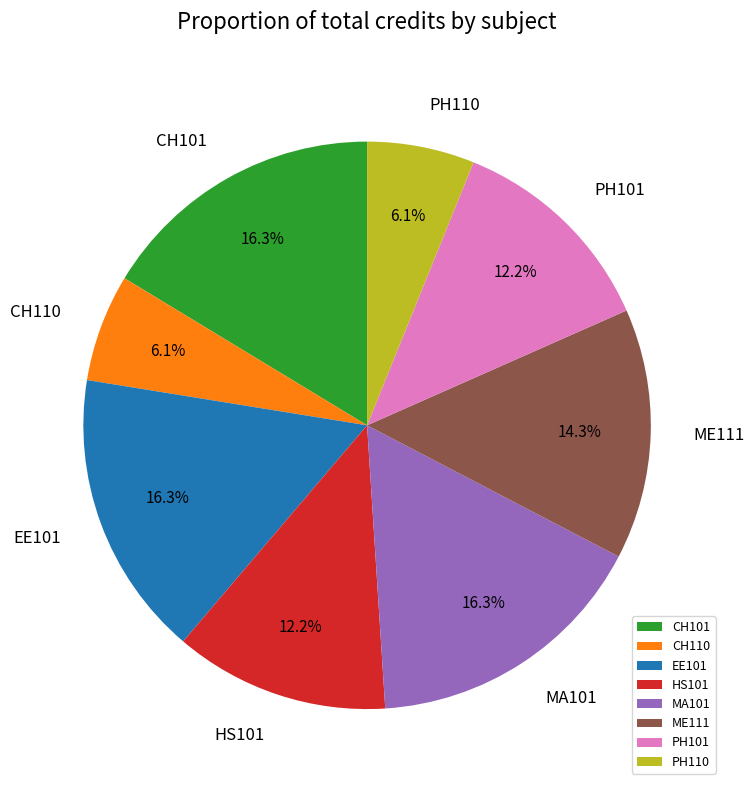

True or false: CH101 accounts for 16% of the total.

True